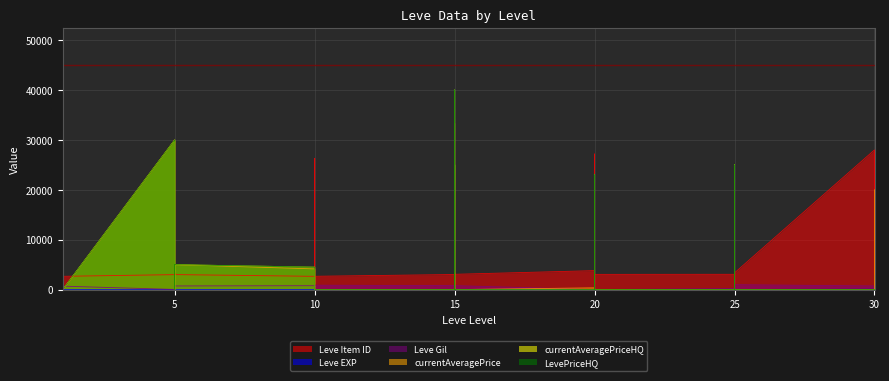

How many values in the Leve Gil series exceed 730?

18